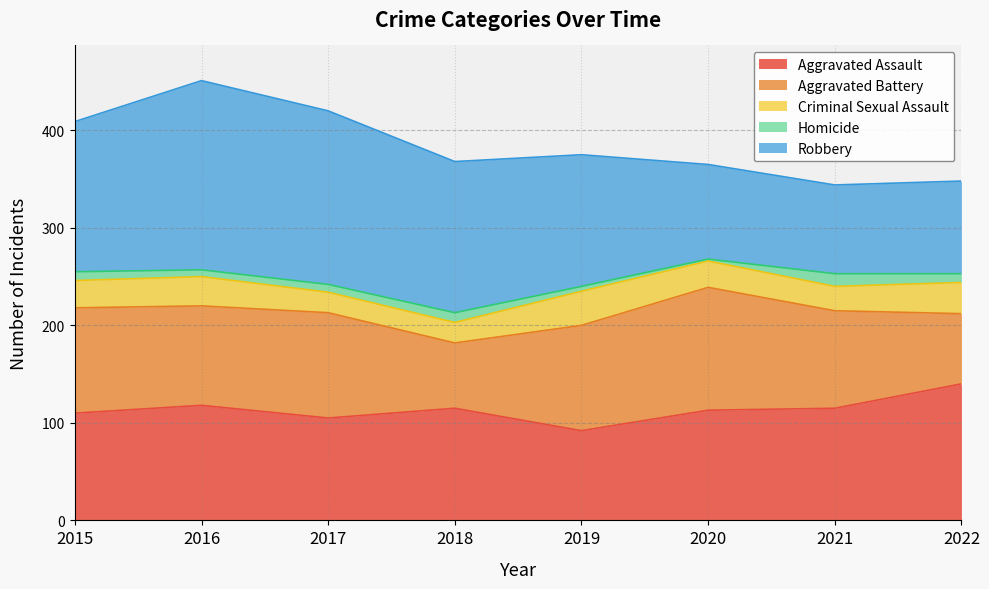

True or false: Aggravated Battery and Homicide cross at least once.

False